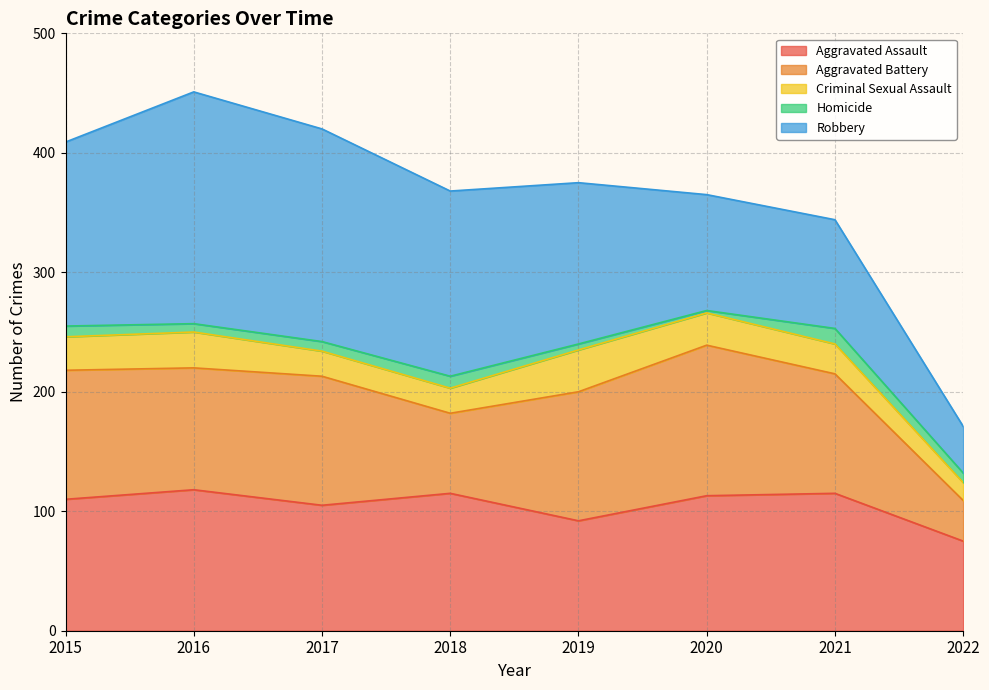

Where is the first local maximum for Robbery?

2016